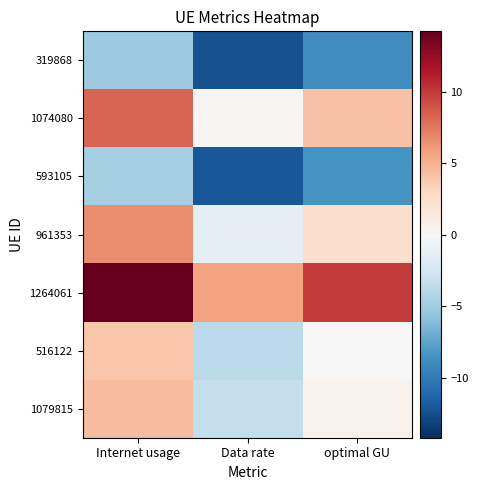

Which label corresponds to the smallest value in the chart?

Data rate